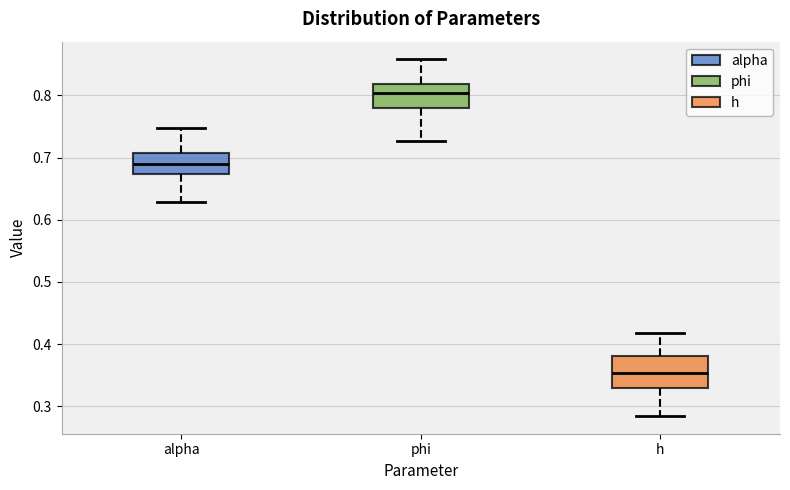

Reading left to right, transcribe this box plot: for each box, give where its median line is, the range the box spans, and where its two whiskers end, as read against the y-axis. The values are not printed on the chart, so give them approximately, as read against the axis.

alpha: median 0.69, box 0.67 to 0.71, whiskers 0.63 to 0.75
phi: median 0.80, box 0.78 to 0.82, whiskers 0.73 to 0.86
h: median 0.35, box 0.33 to 0.38, whiskers 0.28 to 0.42